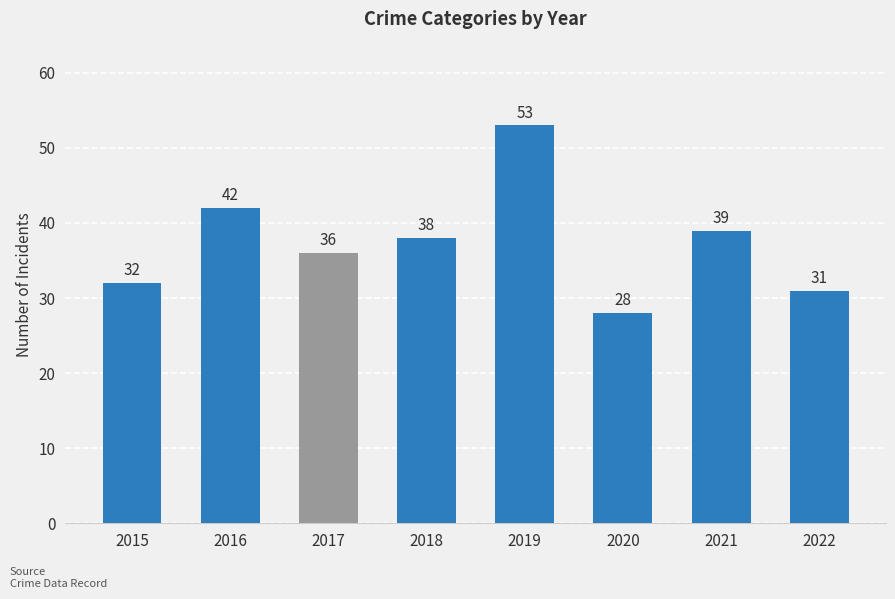

What is the sum of the values at 2022 and 2021?

70